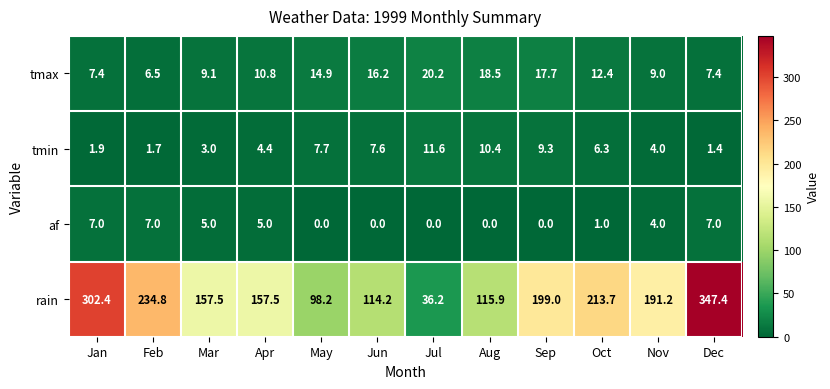

The tmax series shows 30.2 at Jul. True or false?

False